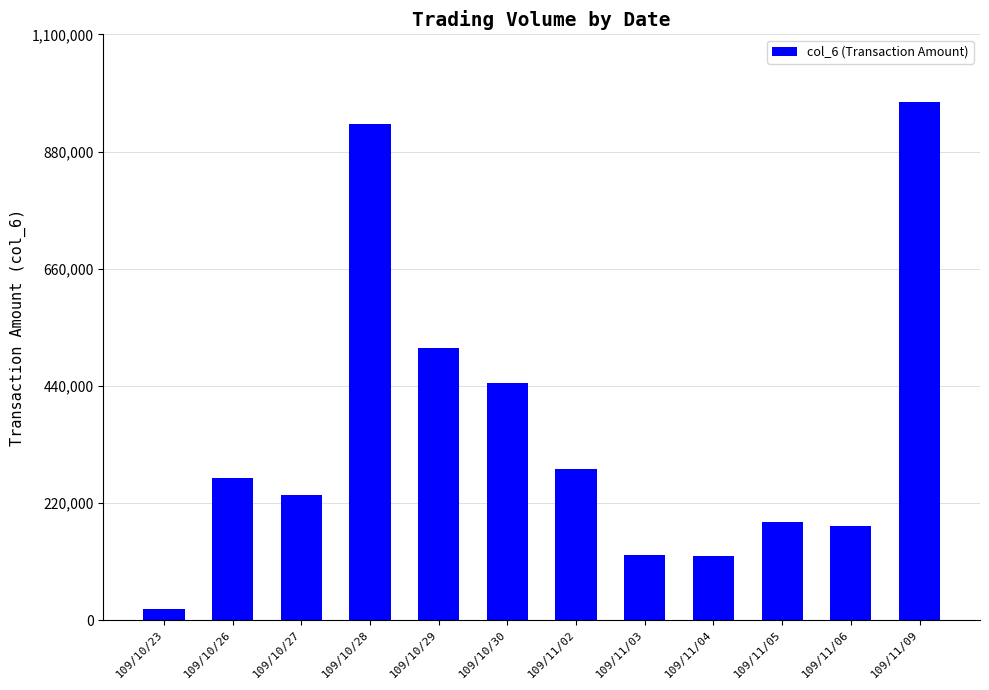

What is the label of the 6th bar from the right?

109/11/02